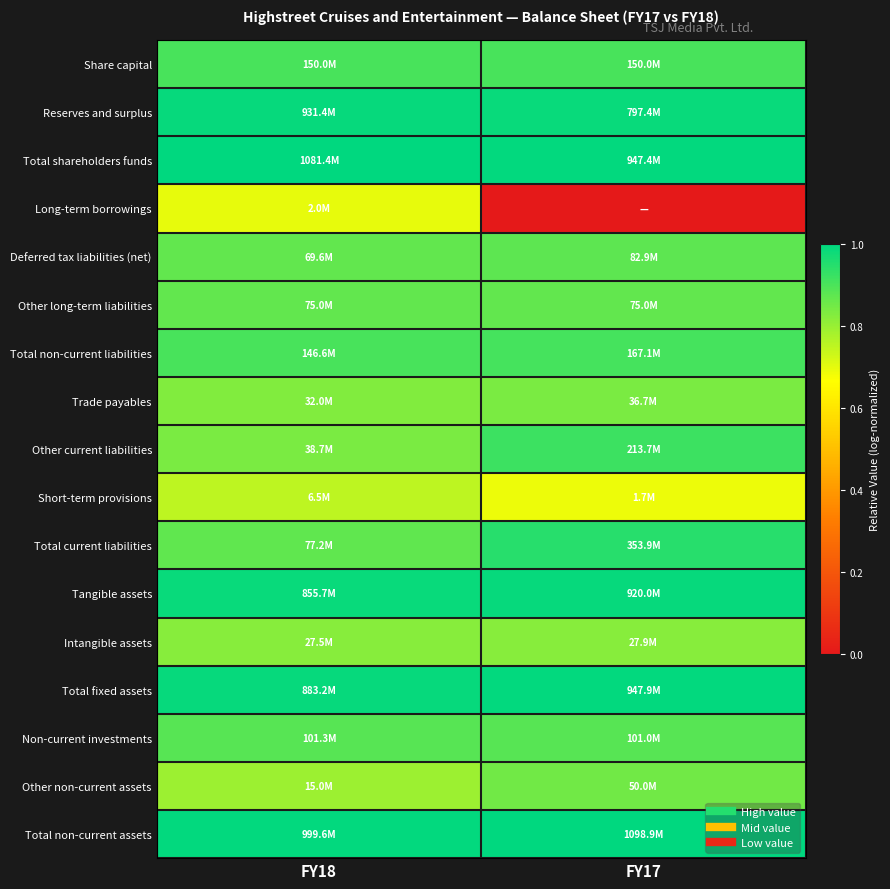

At which category does the chart reach its peak across all series?

FY17